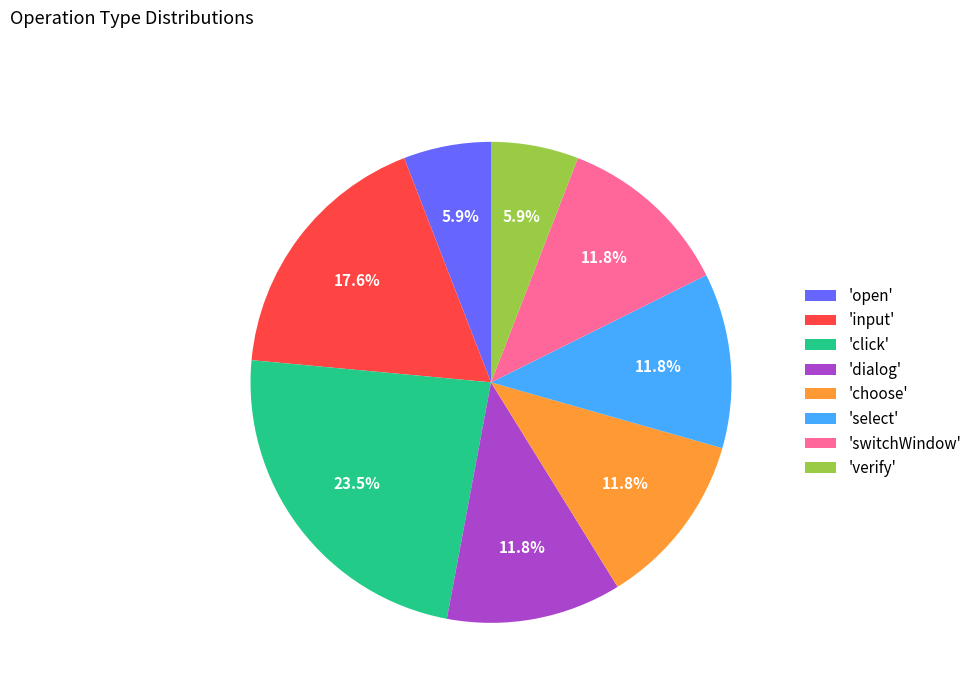

Does any single category account for the majority?

No